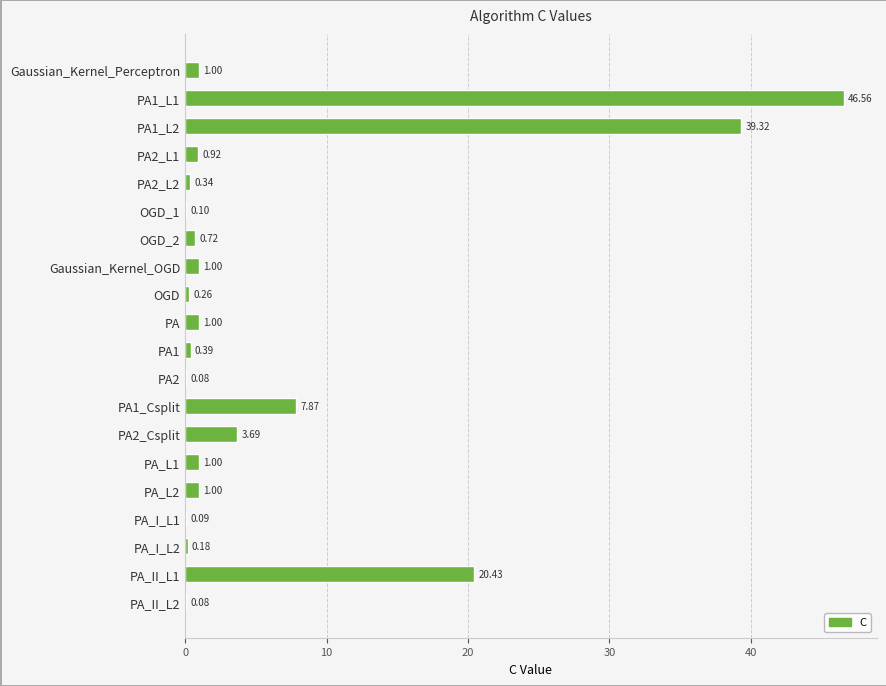

Between PA_II_L2 and PA2_L2, which is larger?

PA2_L2